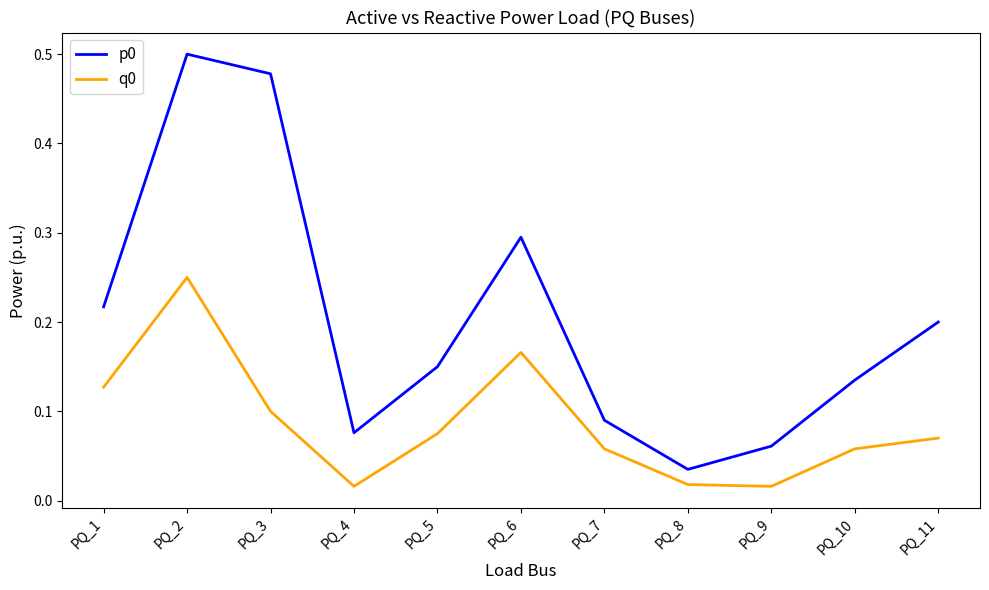

Rank the categories by p0 value from lowest to highest.

PQ_8, PQ_9, PQ_4, PQ_7, PQ_10, PQ_5, PQ_11, PQ_1, PQ_6, PQ_3, PQ_2